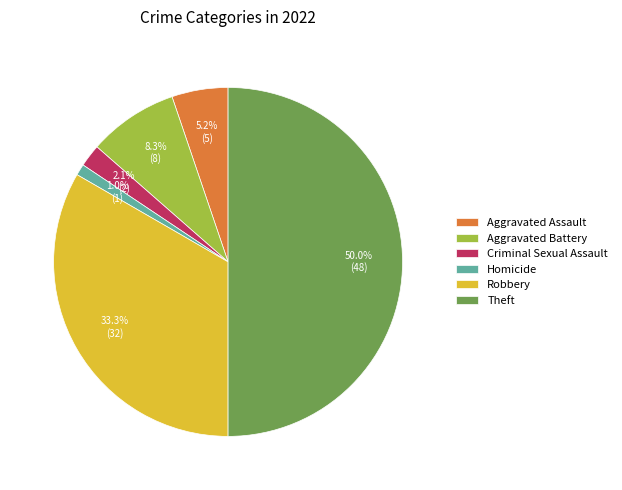

Which category accounts for the majority?

Theft